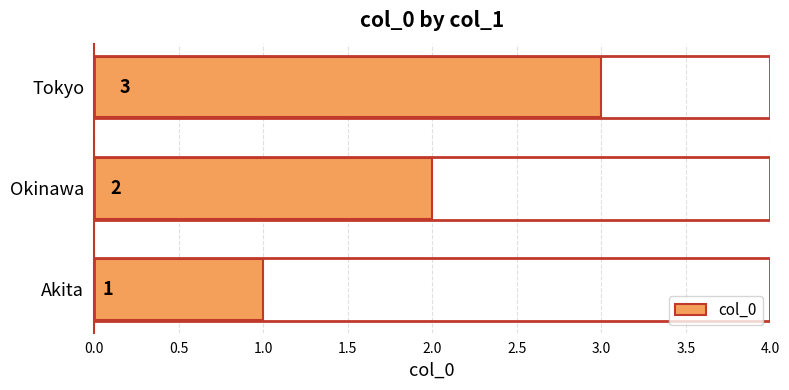

Count the values in the range 1 to 3.

3